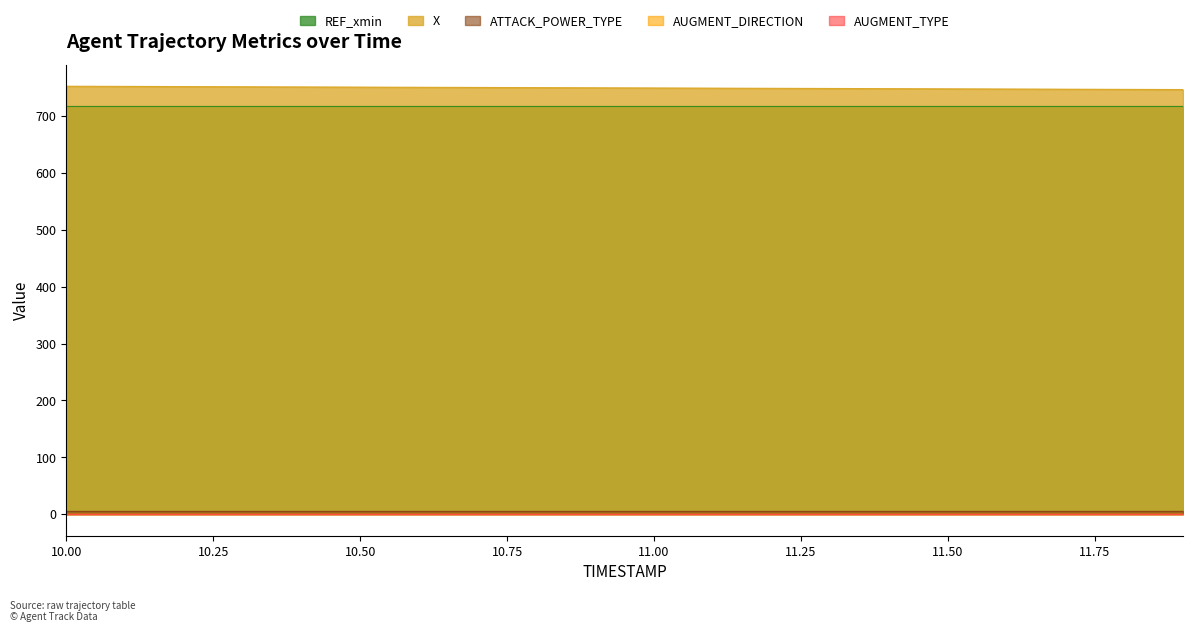

Is the value of ATTACK_POWER_TYPE at 11.1 greater than the value of X at 11.8?

No